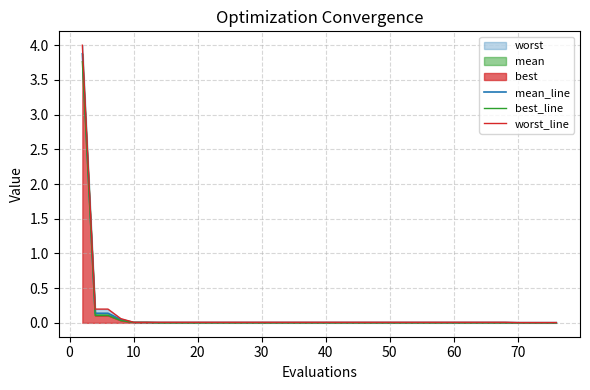

What is the difference between the second highest and minimum values in the best_line series?

0.1